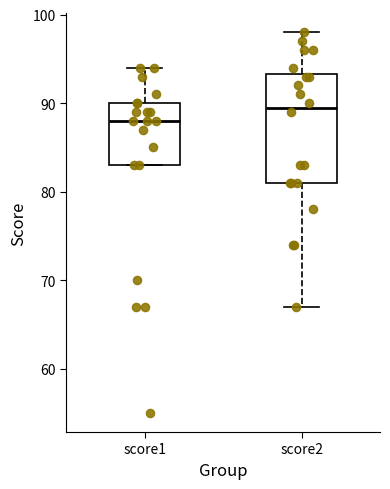

Comparing the boxes themselves (not the whiskers), which one is the tallest?

score2